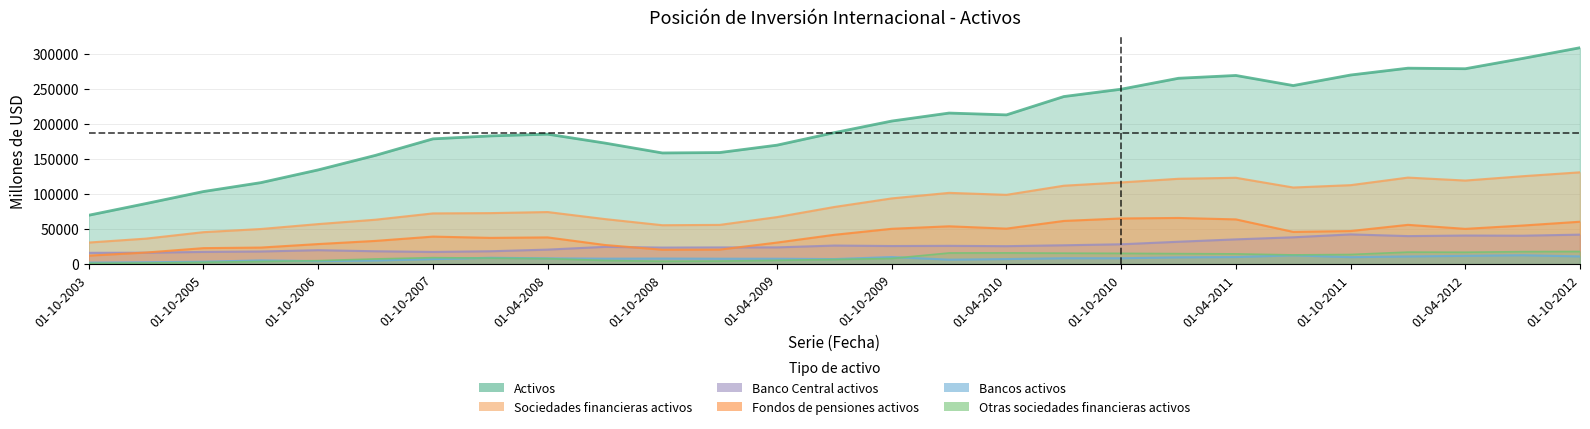

Does the chart have visible grid lines?

Yes